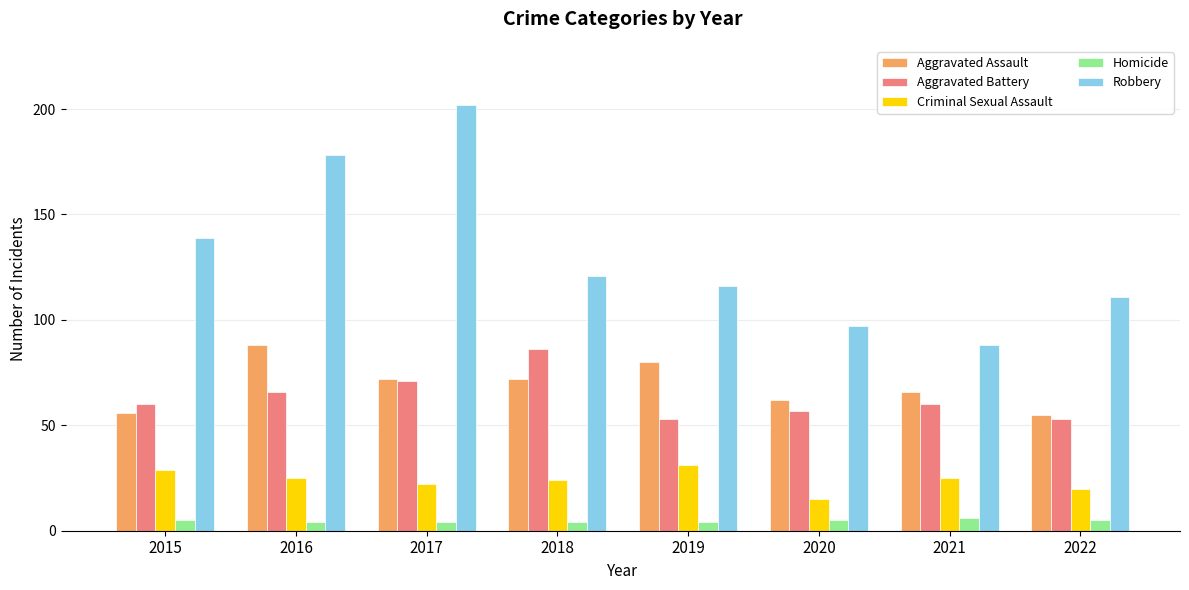

What is the sum of all Aggravated Battery values?

506